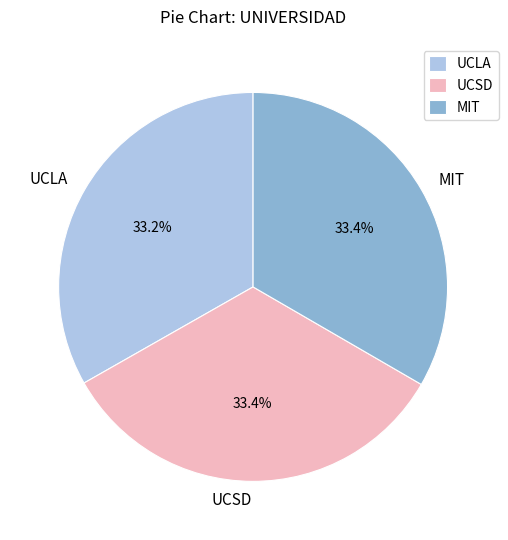

What percentage is the UCSD slice, to the nearest percent?

33%